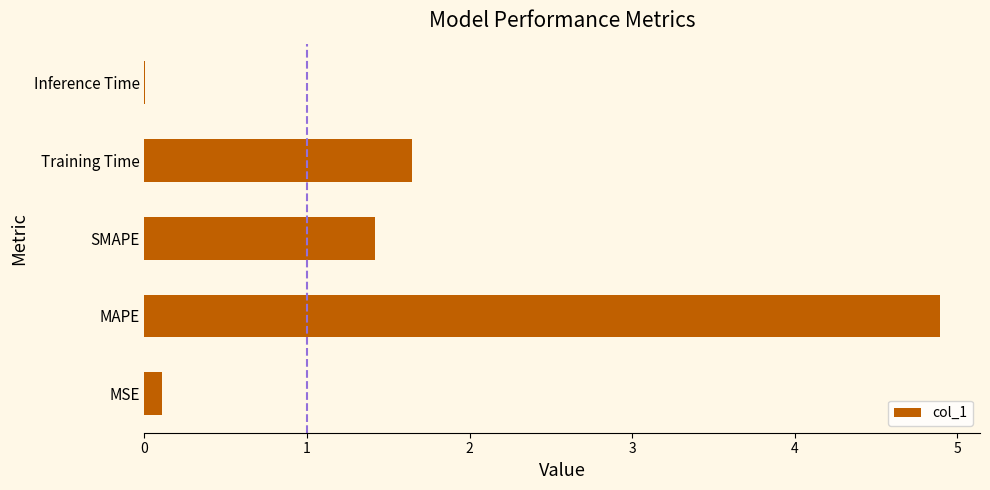

At which category does the chart reach its peak across all series?

MAPE